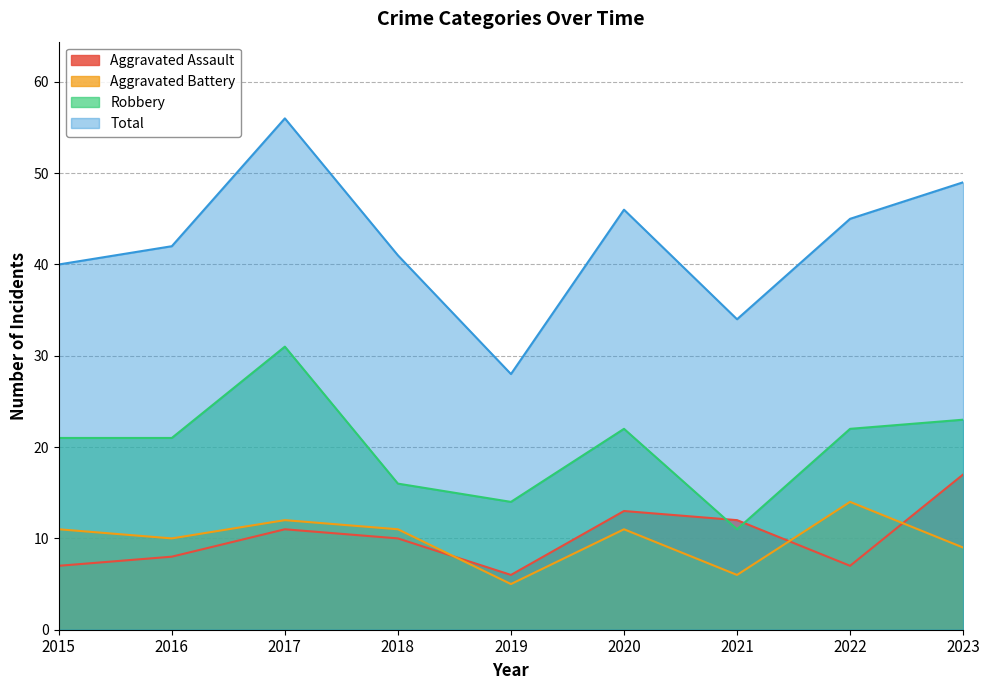

List the series in order of their peak value, highest first.

Total, Robbery, Aggravated Assault, Aggravated Battery